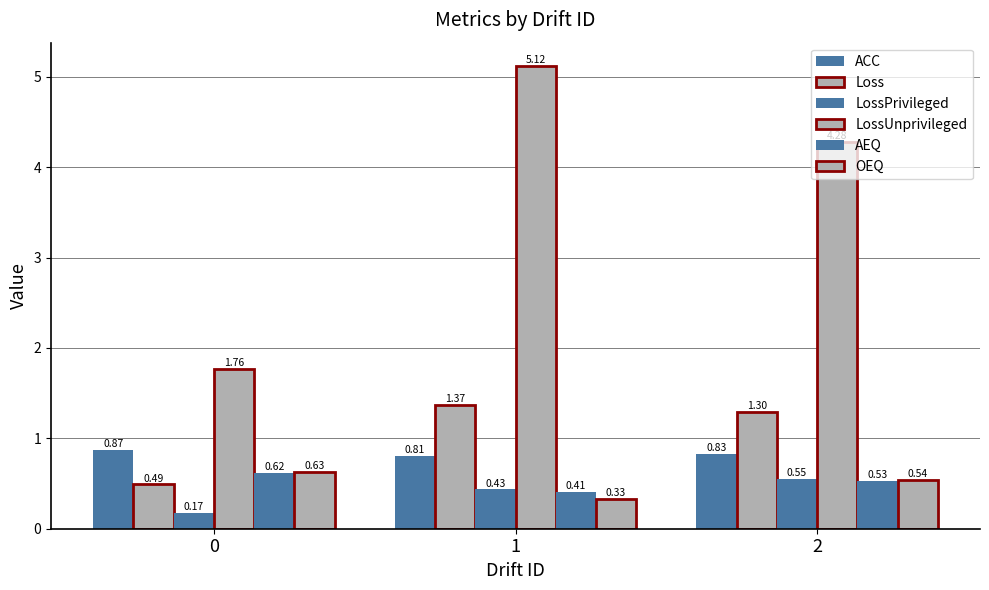

Reading right to left, list all the values displayed in this chart.

ACC: 0.8	0.8	0.9
Loss: 1.3	1.4	0.5
LossPrivileged: 0.6	0.4	0.2
LossUnprivileged: 4.3	5.1	1.8
AEQ: 0.5	0.4	0.6
OEQ: 0.5	0.3	0.6